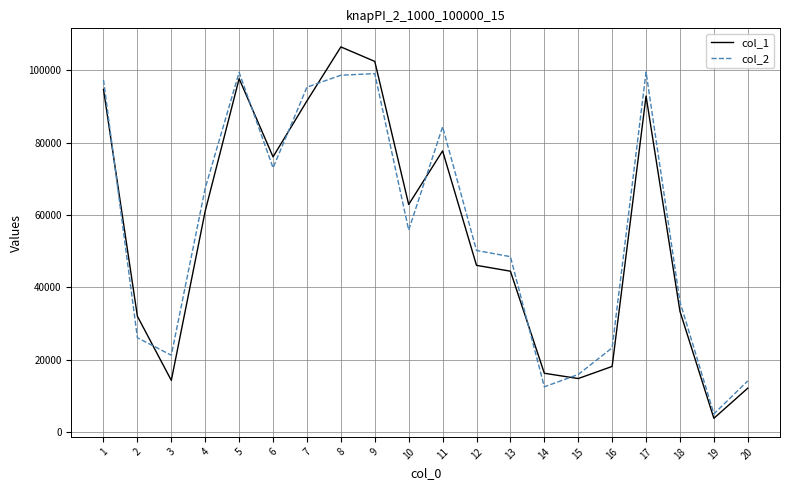

Is the value of col_1 at 14 greater than the value of col_2 at 11?

No